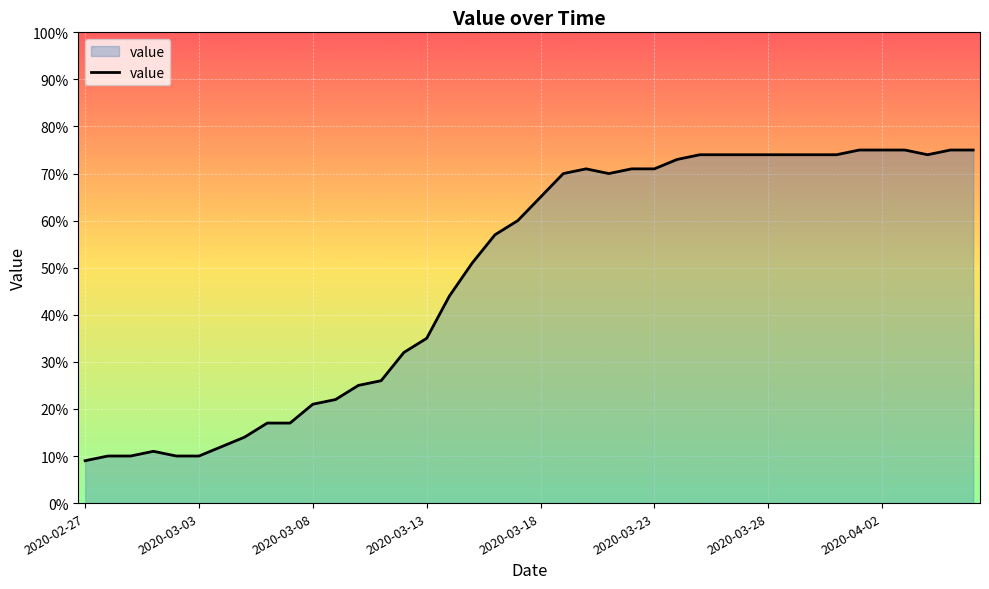

What is the smallest value displayed?

9